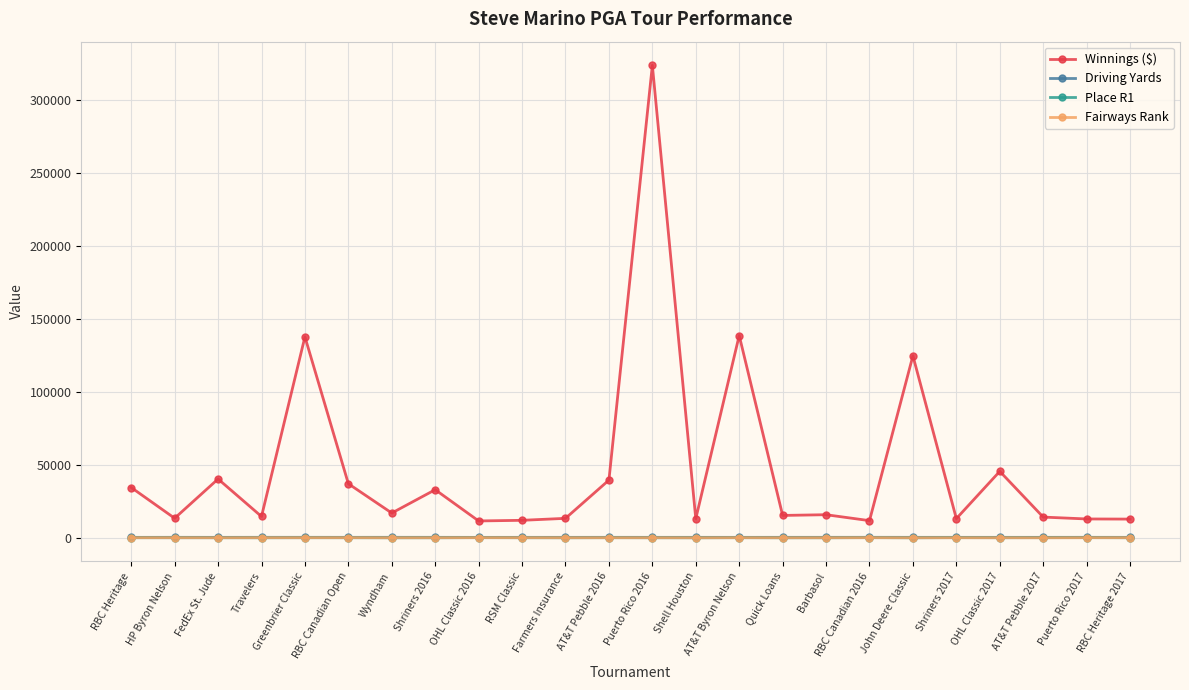

What is the label of the 8th point from the left?

Shriners 2016